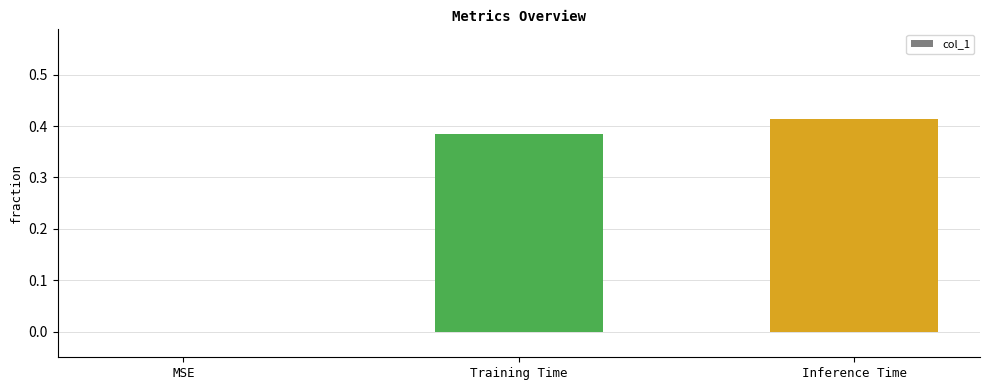

At which category does the chart reach its peak across all series?

Inference Time